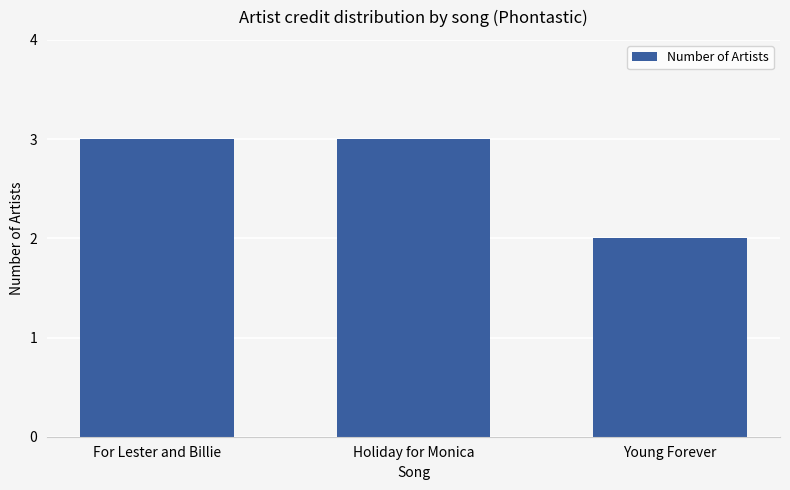

True or false: the data shows 3 at Young Forever.

False